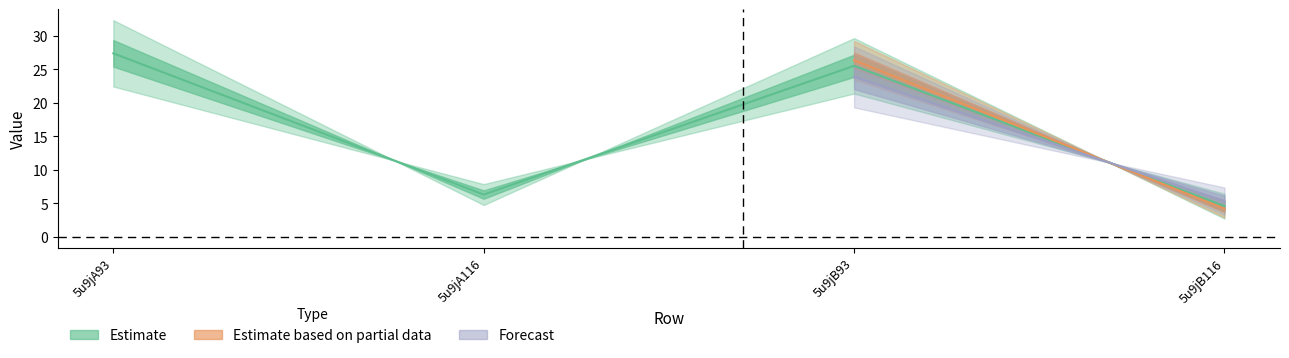

Read the value at 5u9jA116.

6.3